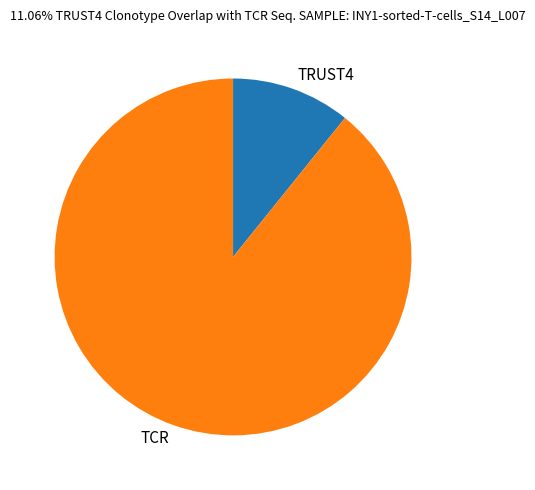

Count the number of slices in the pie.

2